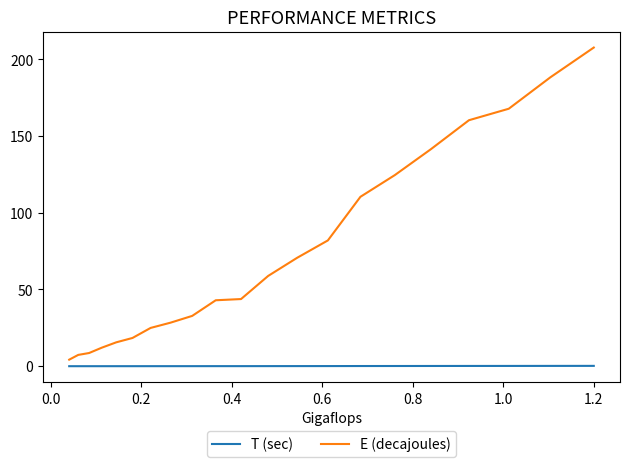

What is the difference between the maximum and minimum values in the E (decajoules) series?

203.4